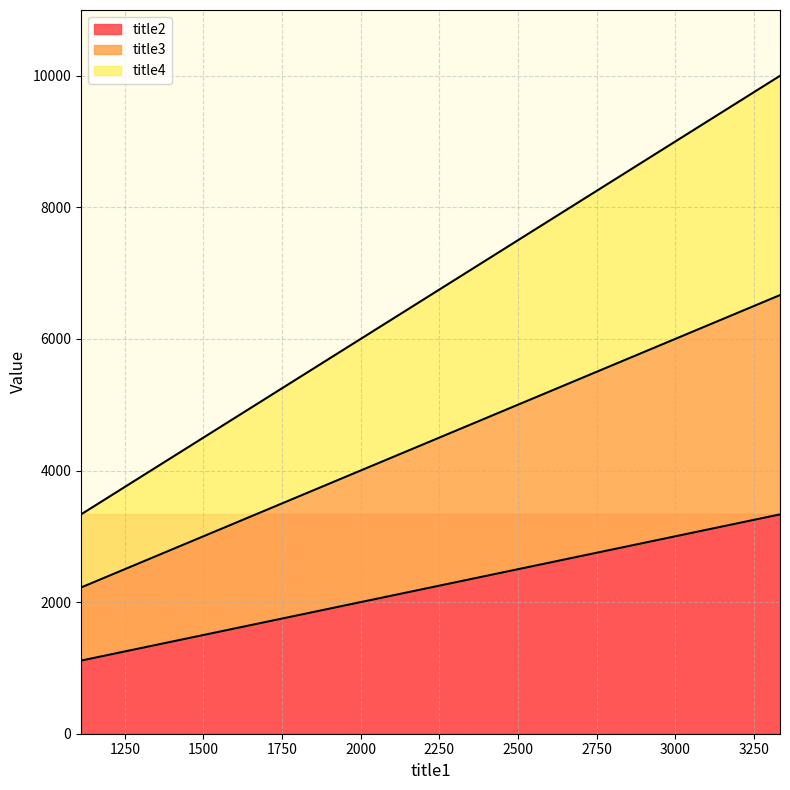

What is the sum of all title4 values?

19998